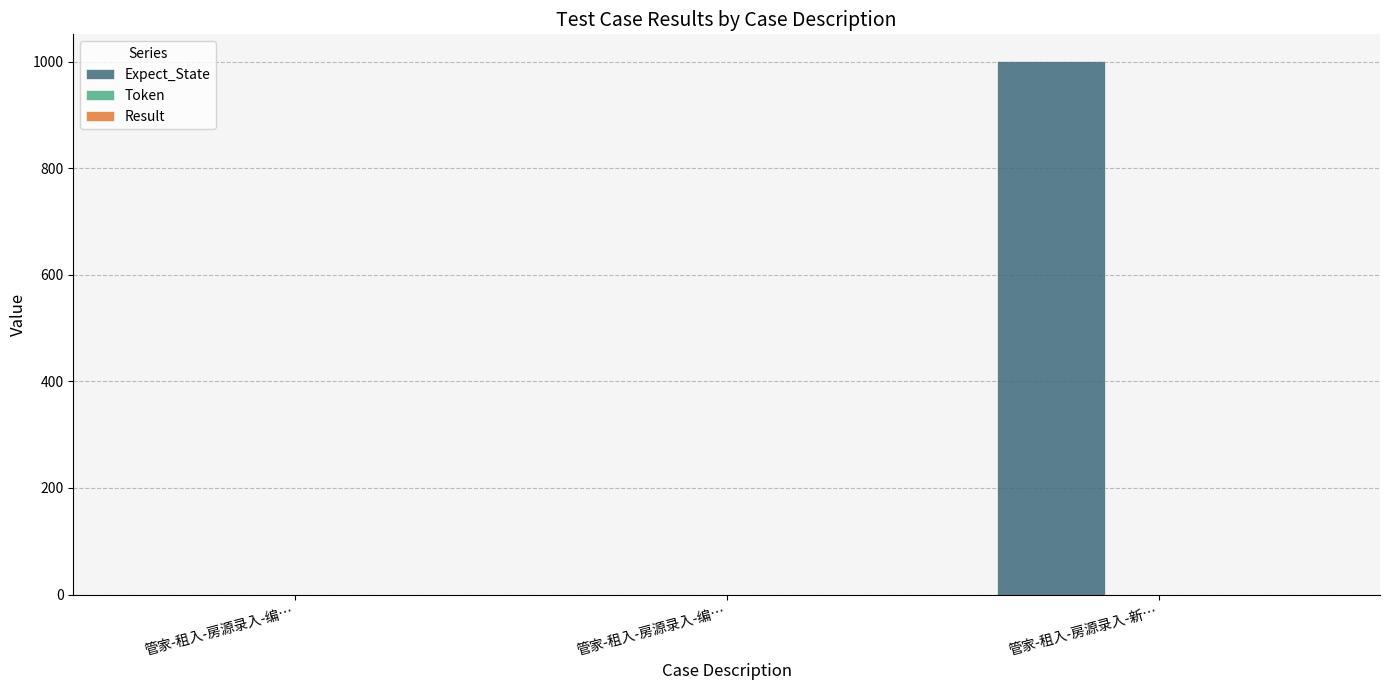

How many series are shown in this chart?

1